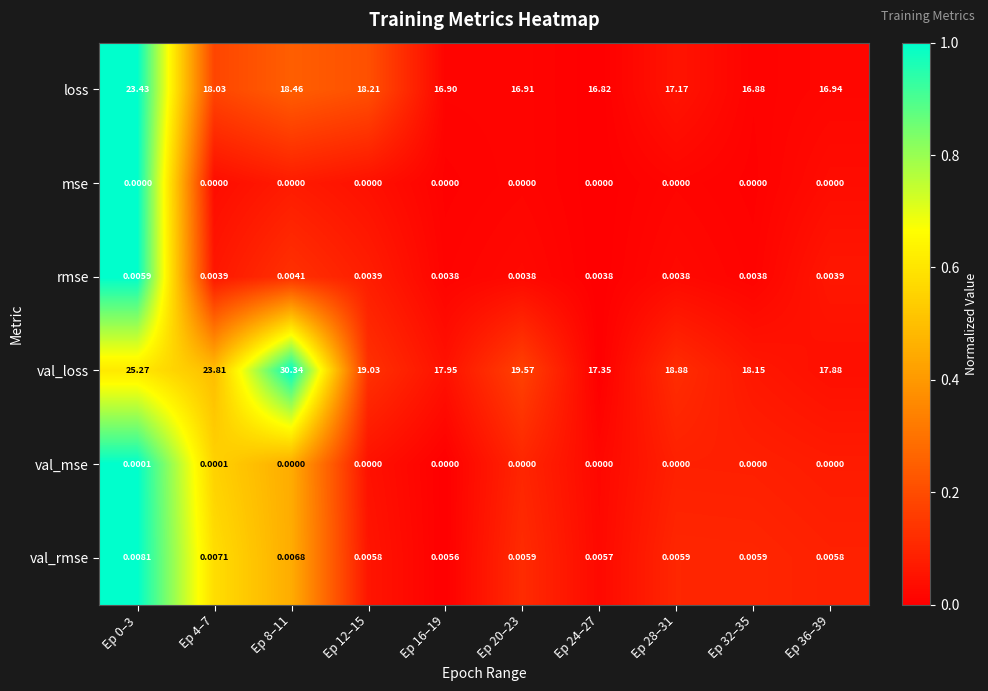

Which series has the largest range (max minus min)?

val_loss